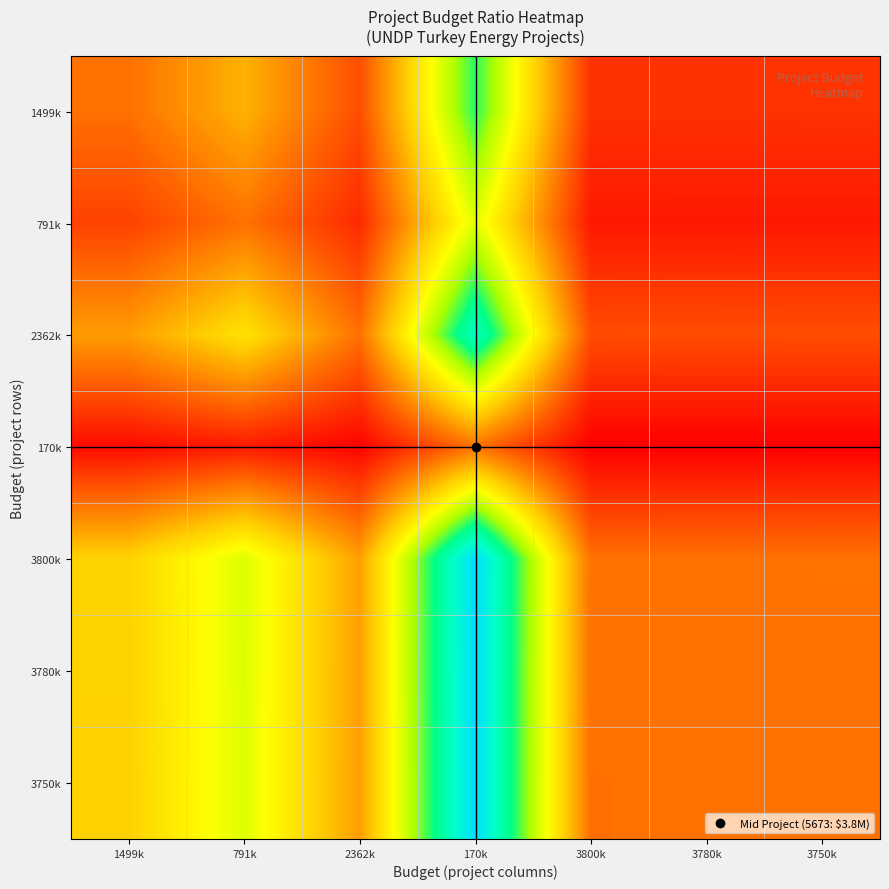

List the series in order of their peak value, lowest first.

170k, 791k, 1499k, 2362k, 3750k, 3780k, 3800k